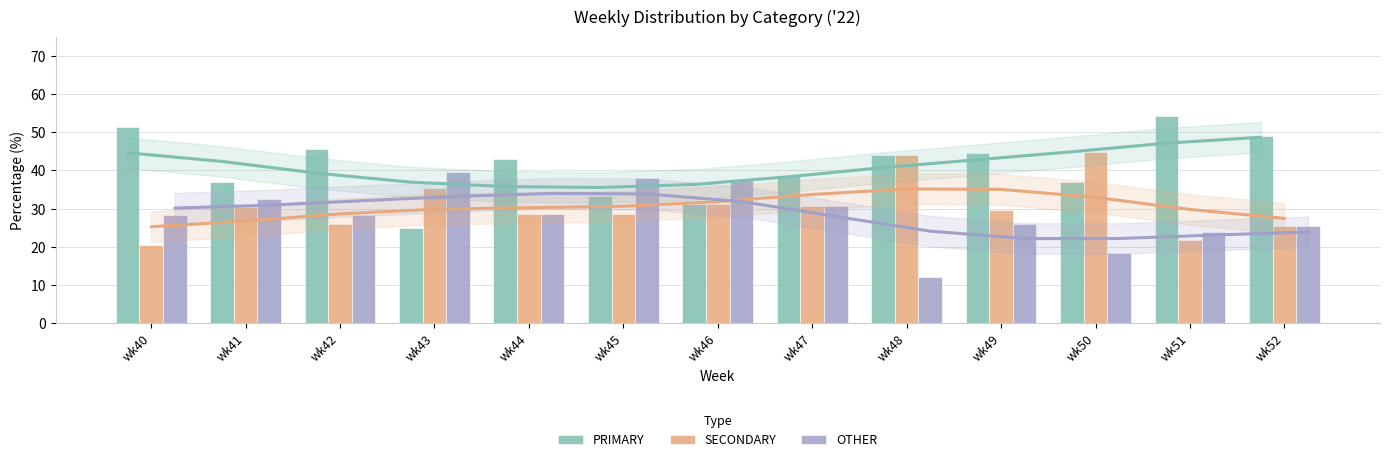

What is the approximate value of SECONDARY at wk46?

31.2